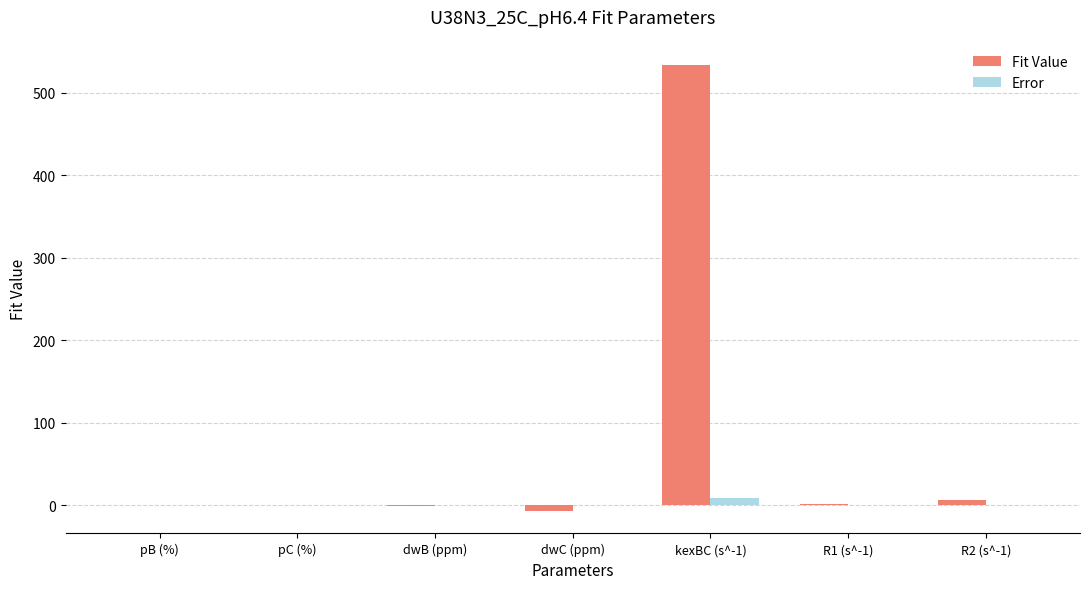

What are all the series names shown in the legend?

Fit Value, Error